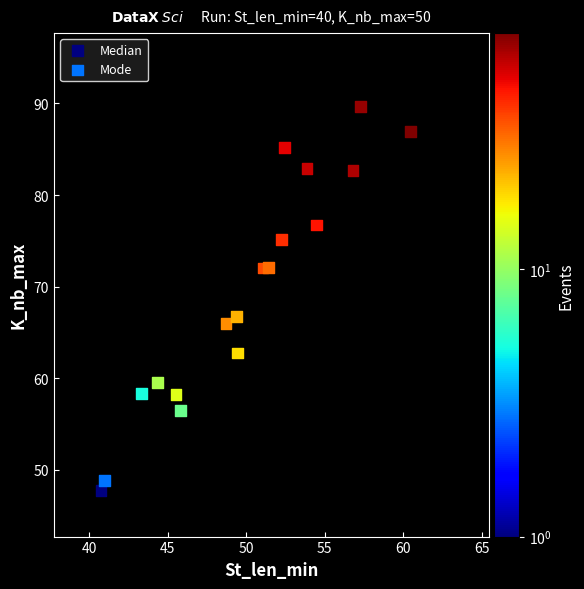

Which series has the widest spread of Y values?

Median